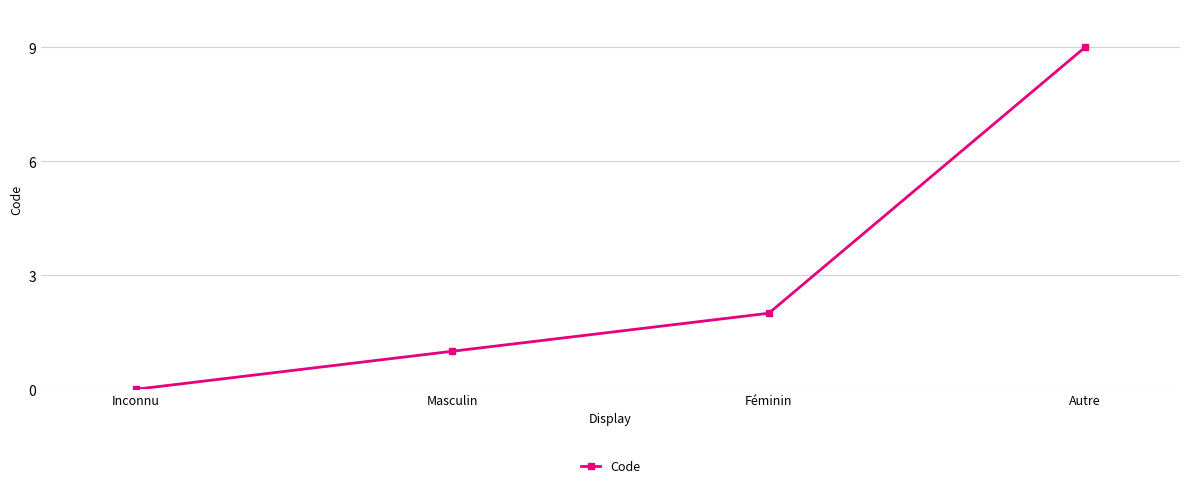

What is the label of the 2nd point from the right?

Féminin